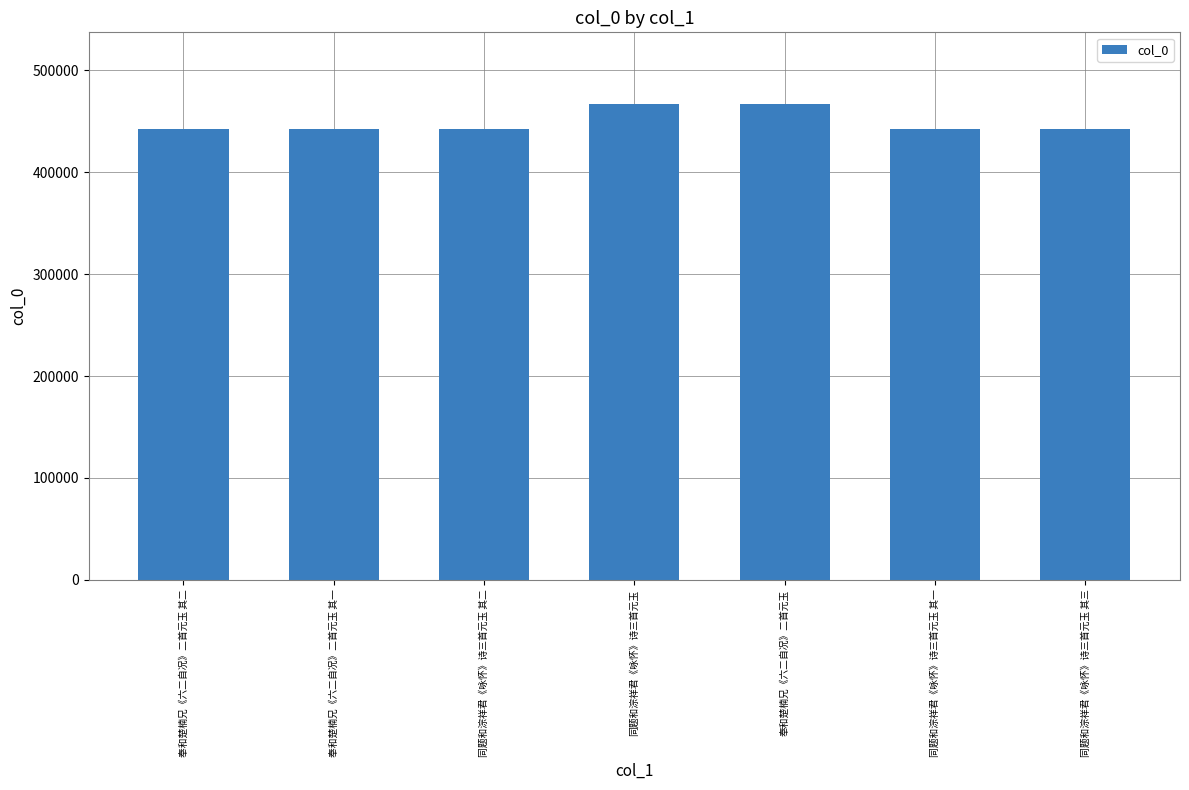

What is the difference between the second highest and minimum values?

24645